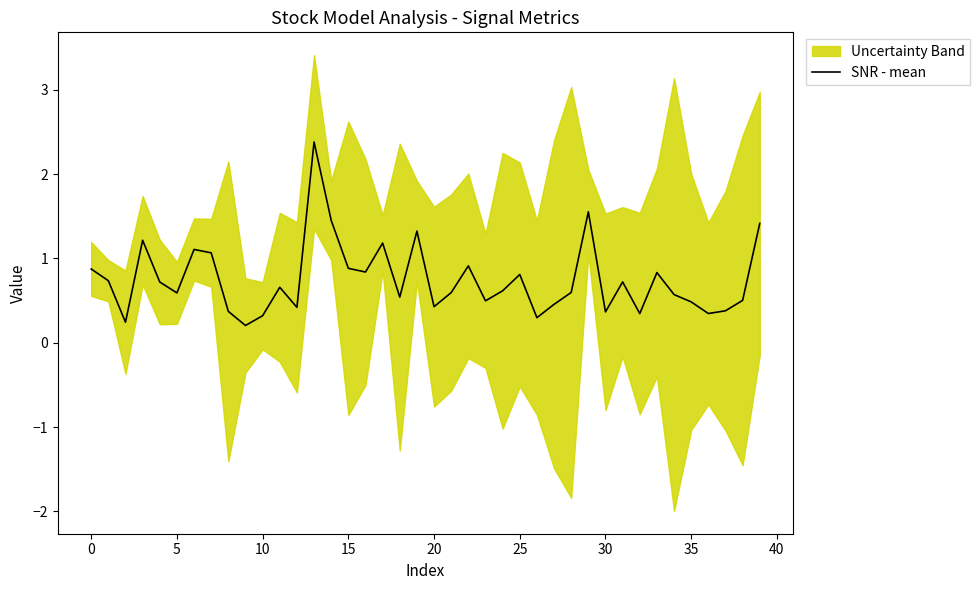

What is the label of the 27th point from the right?

13